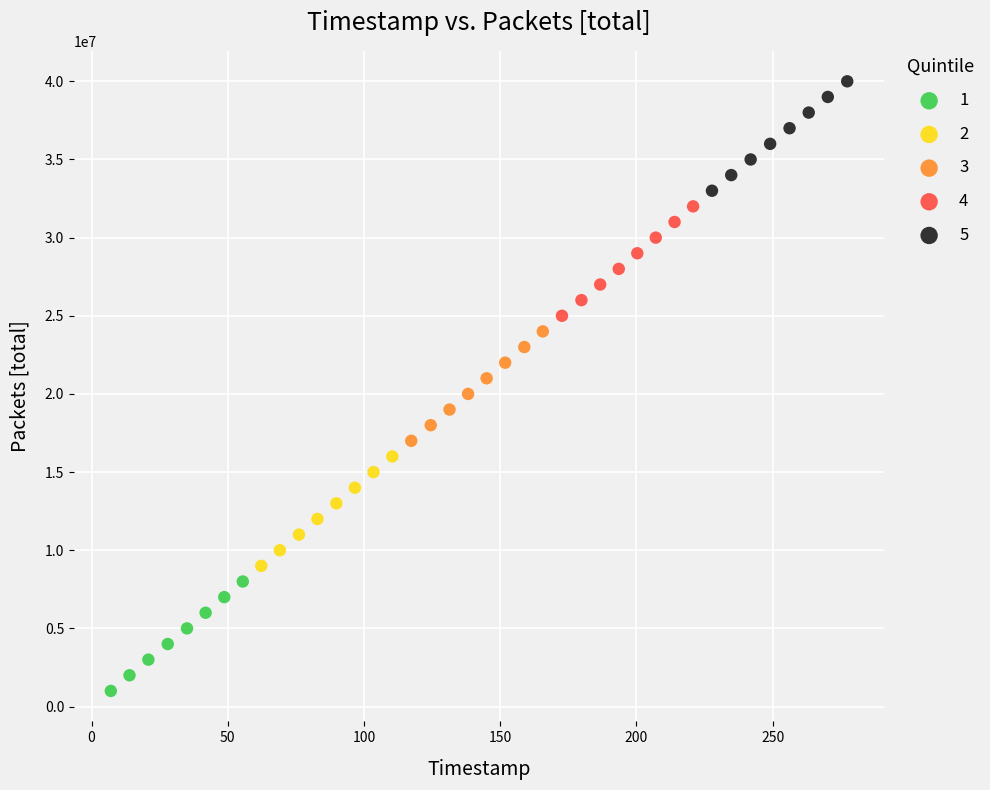

Which series reaches the minimum Y coordinate?

1